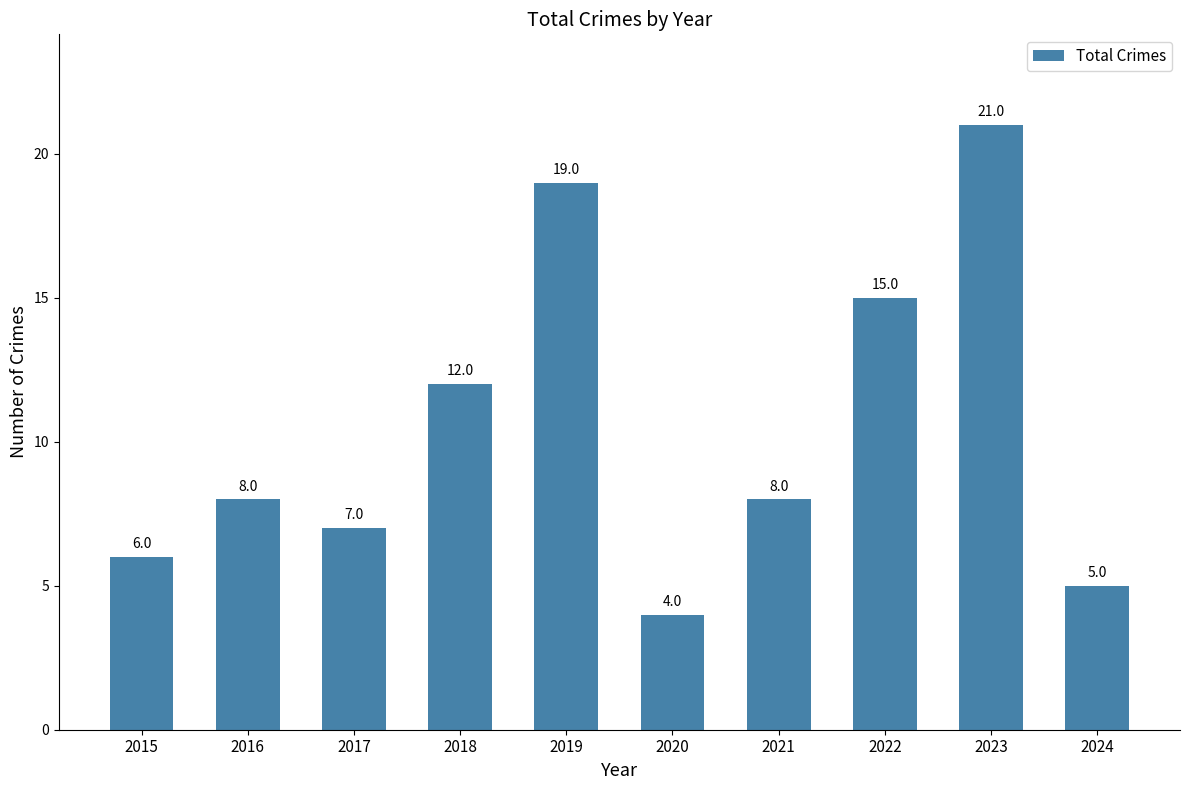

What is the smallest value displayed?

4